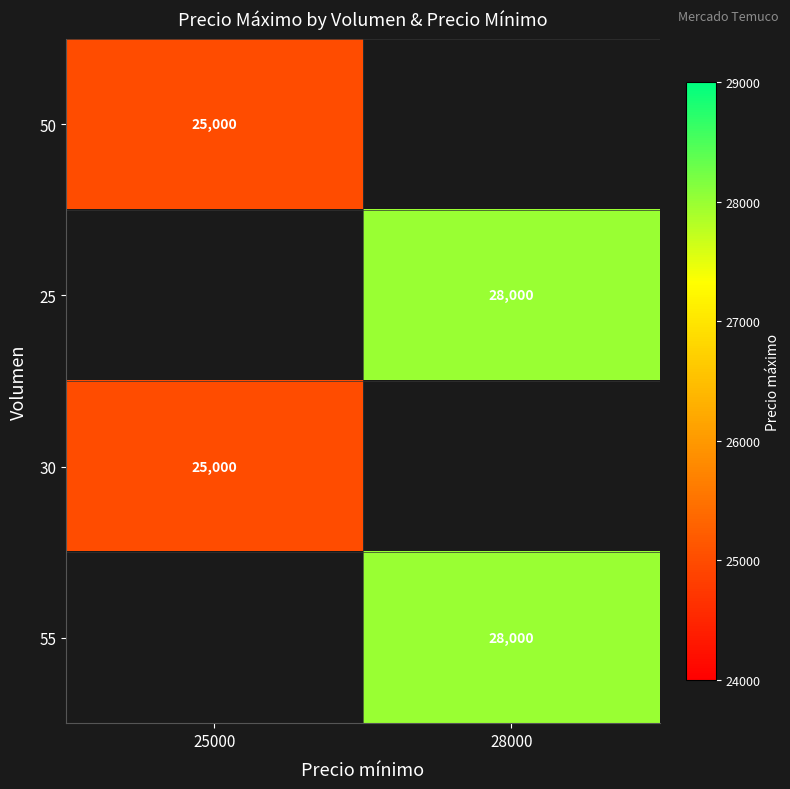

Which has a higher value, 25000 or 28000?

28000